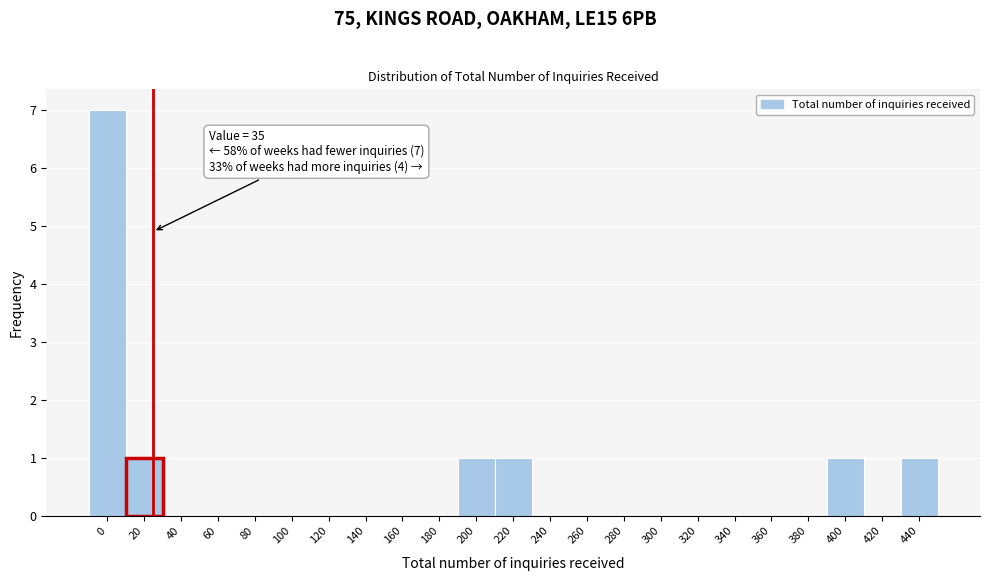

Reading left to right, what are all the values shown in this chart?

0=7	20=1	40=0	60=0	80=0	100=0	120=0	140=0	160=0	180=0	200=1	220=1	240=0	260=0	280=0	300=0	320=0	340=0	360=0	380=0	400=1	420=0	440=1